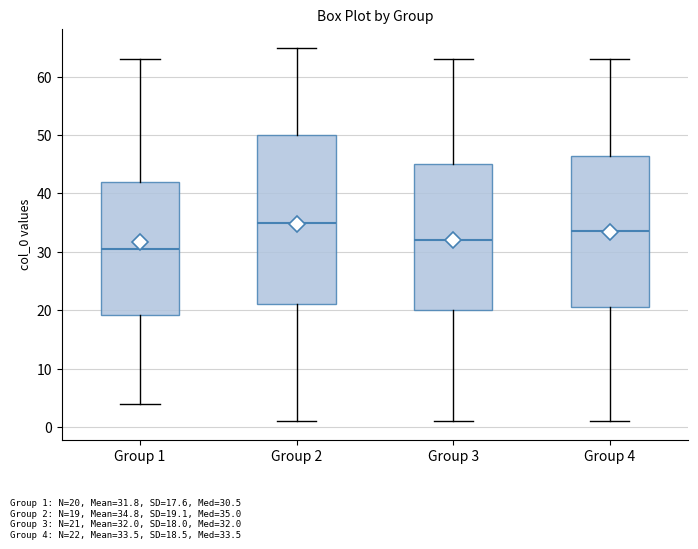

Which box's median line is the lowest?

Group 1